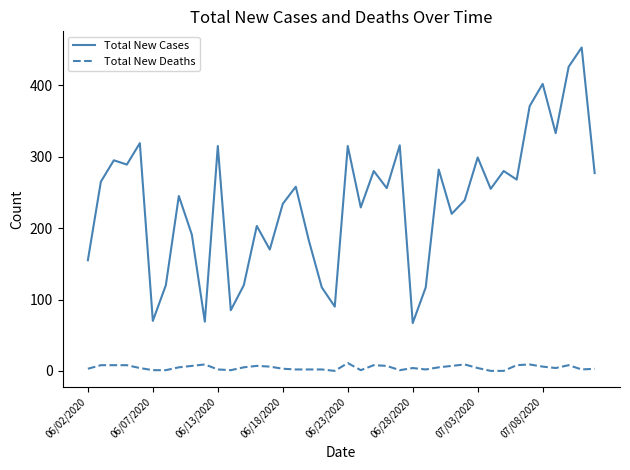

Which series has the largest total across all categories?

Total New Cases